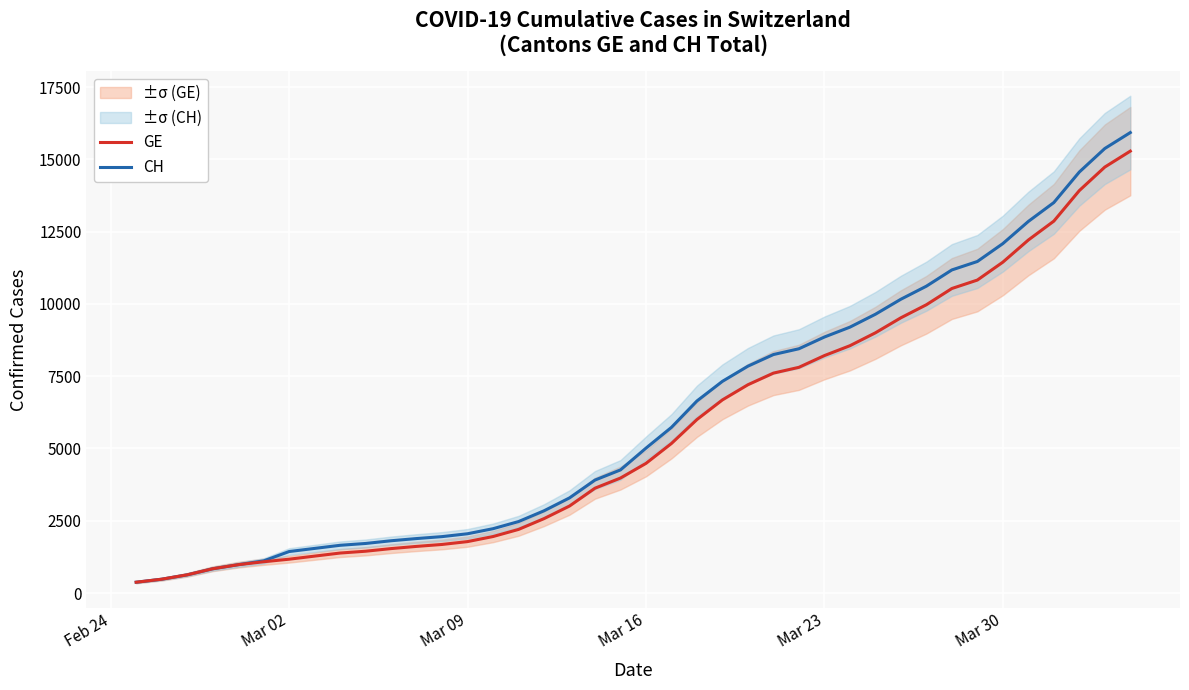

What is the maximum value for CH?

15926